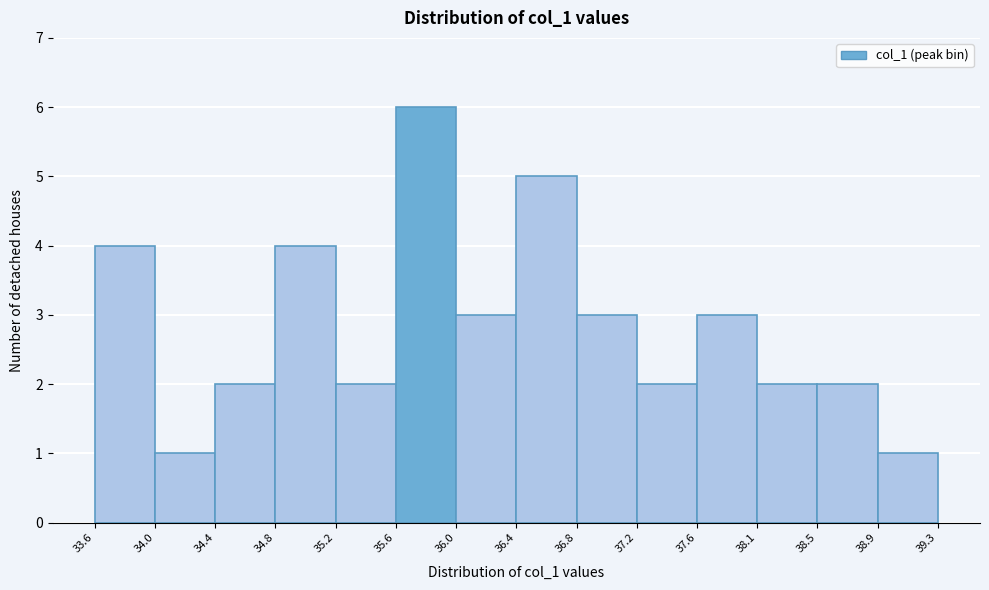

Reading left to right, list every bar in this chart as the range it spans on the x-axis followed by its height. The values are not printed on the chart, so give them approximately, as read against the axis.

33.6 to 34.0: 4
34.0 to 34.4: 1
34.4 to 34.8: 2
34.8 to 35.2: 4
35.2 to 35.6: 2
35.6 to 36.0: 6
36.0 to 36.4: 3
36.4 to 36.8: 5
36.8 to 37.2: 3
37.2 to 37.6: 2
37.6 to 38.1: 3
38.1 to 38.5: 2
38.5 to 38.9: 2
38.9 to 39.3: 1